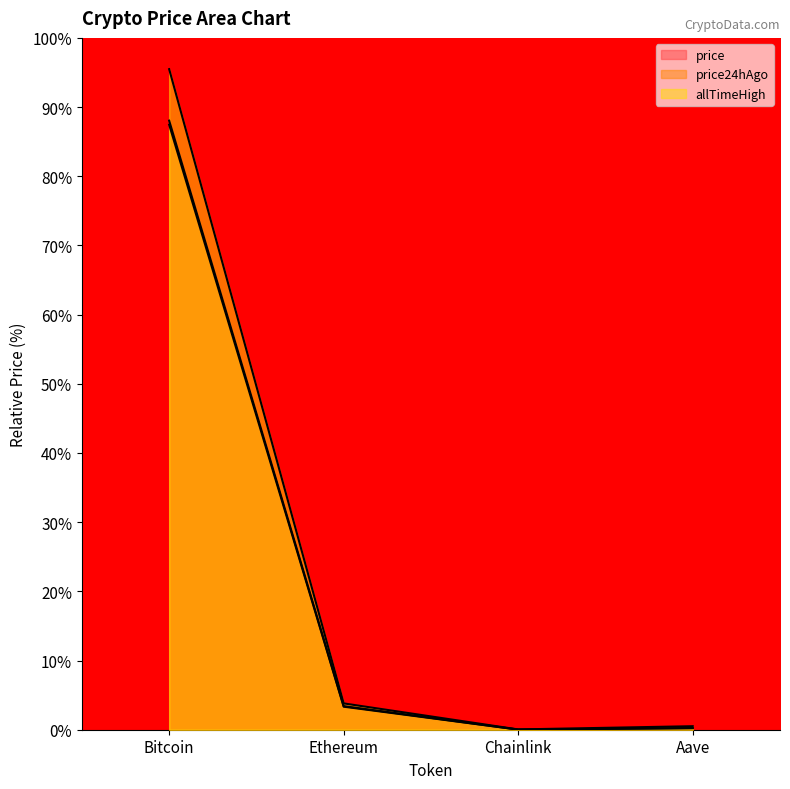

What are all the series names shown in the legend?

price, price24hAgo, allTimeHigh